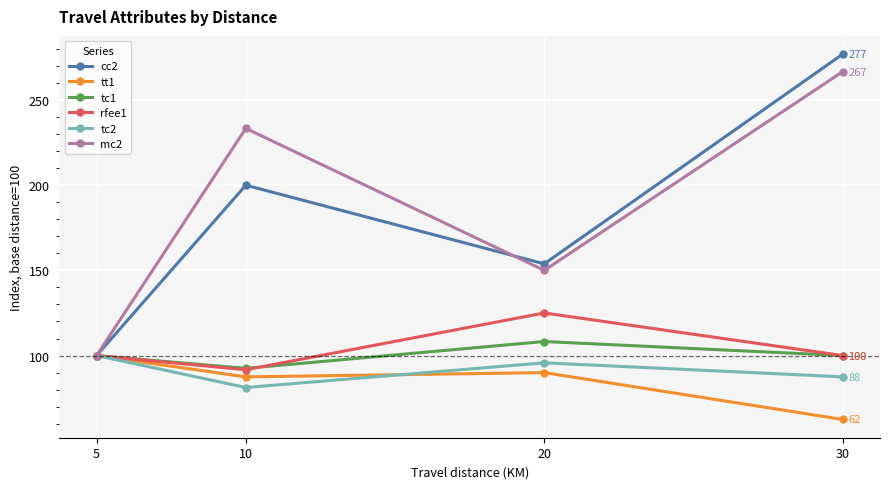

At which category is the sum across all series the highest?

30